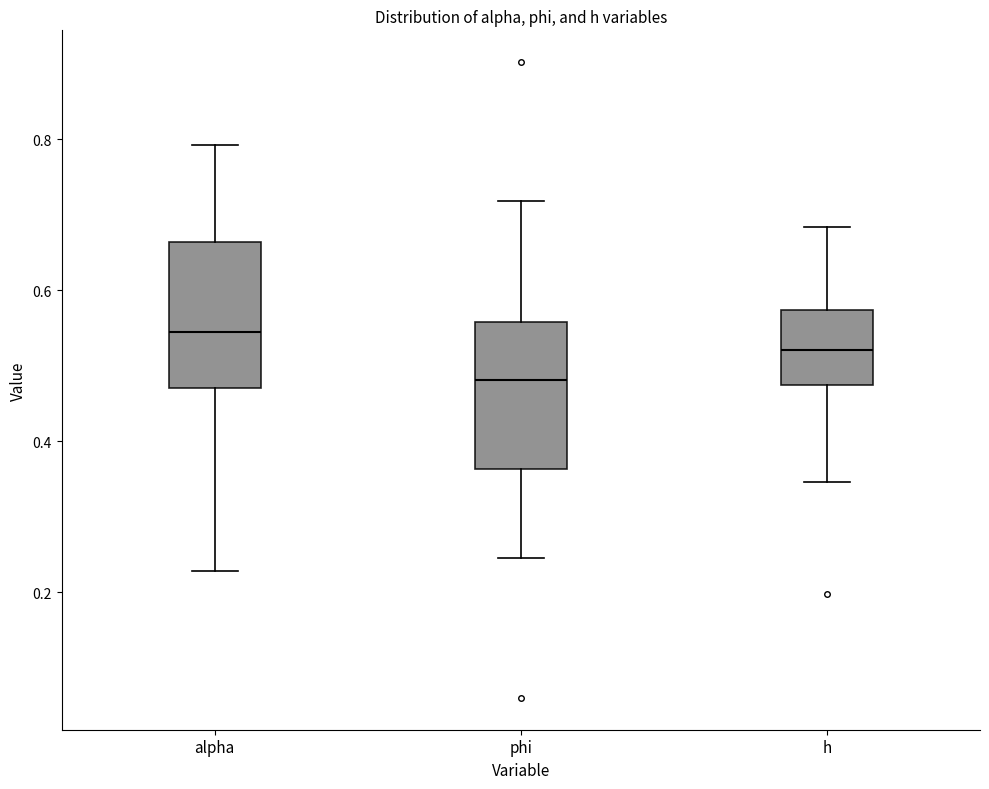

Which box has the lowest median line?

phi